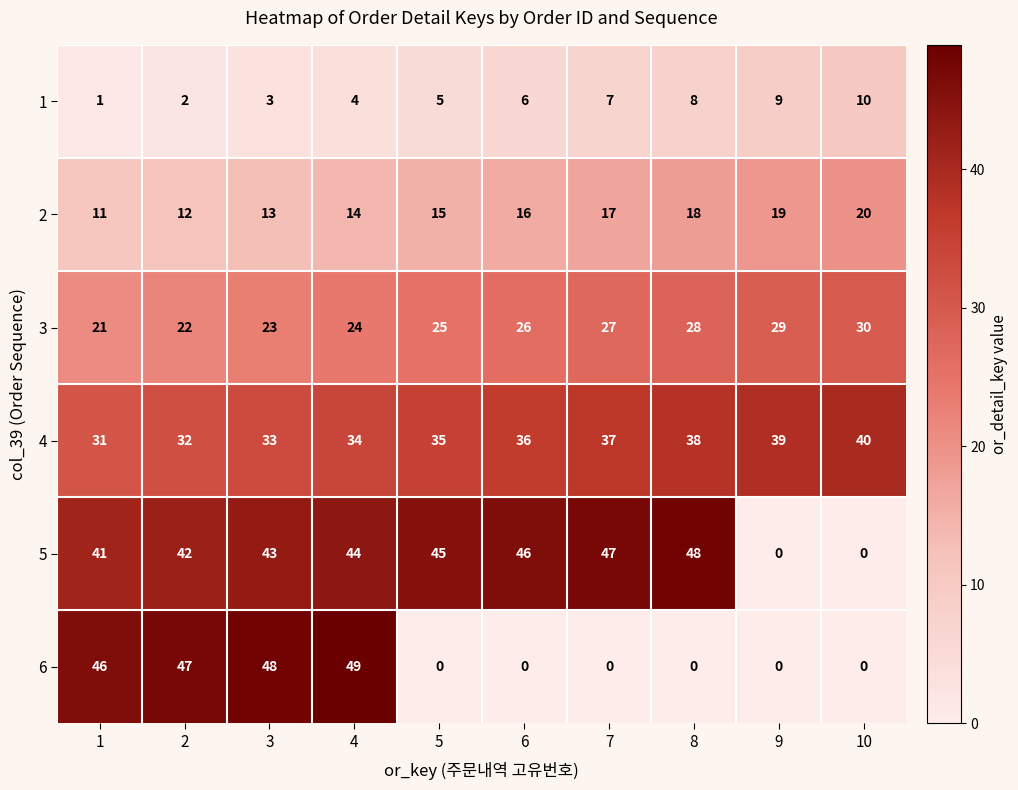

At which category does the chart reach its peak across all series?

4